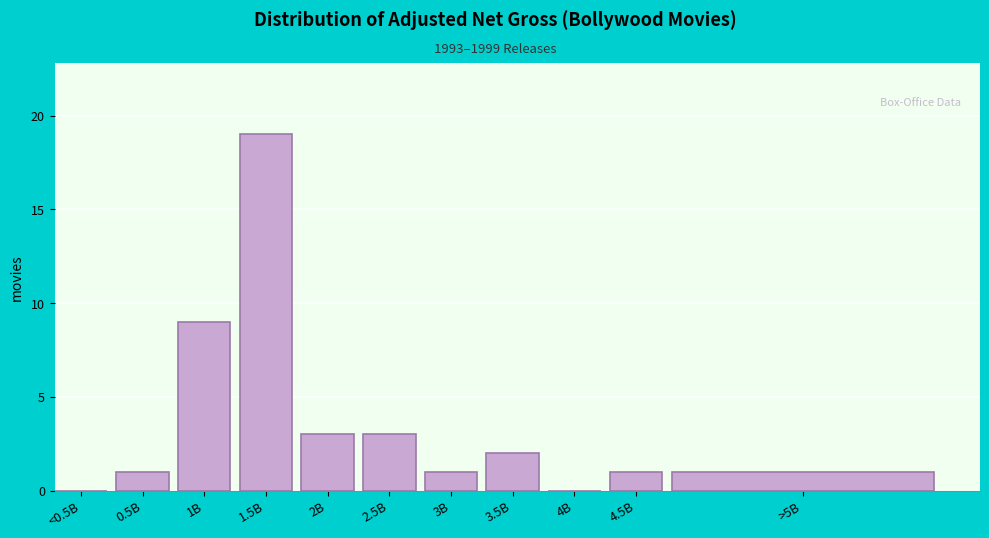

Reading left to right, extract all data points from this chart.

<0.5B=0	0.5B=1	1B=9	1.5B=19	2B=3	2.5B=3	3B=1	3.5B=2	4B=0	4.5B=1	>5B=1